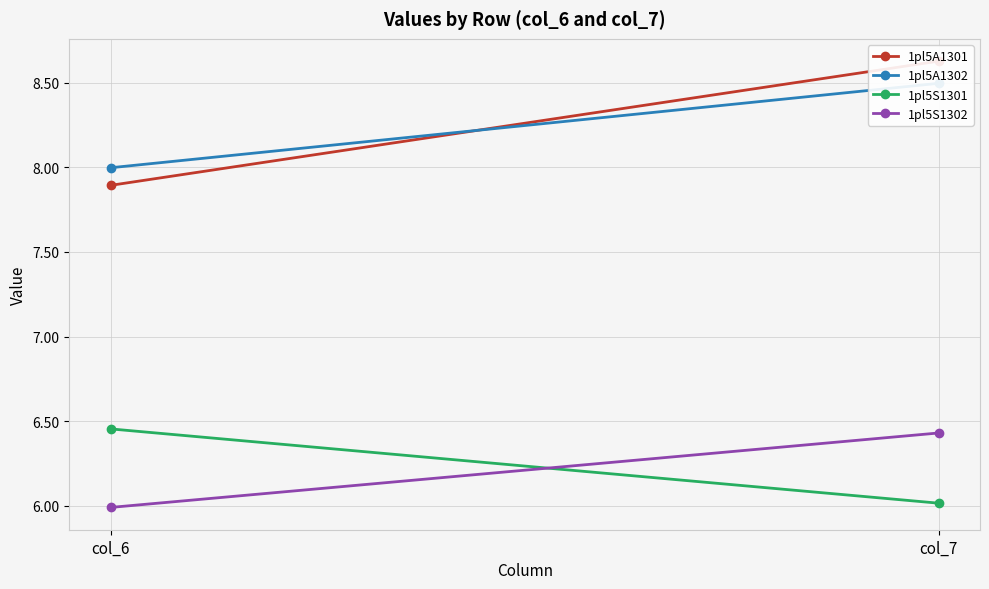

Rank the series at col_7 from lowest to highest value.

1pl5S1301, 1pl5S1302, 1pl5A1302, 1pl5A1301